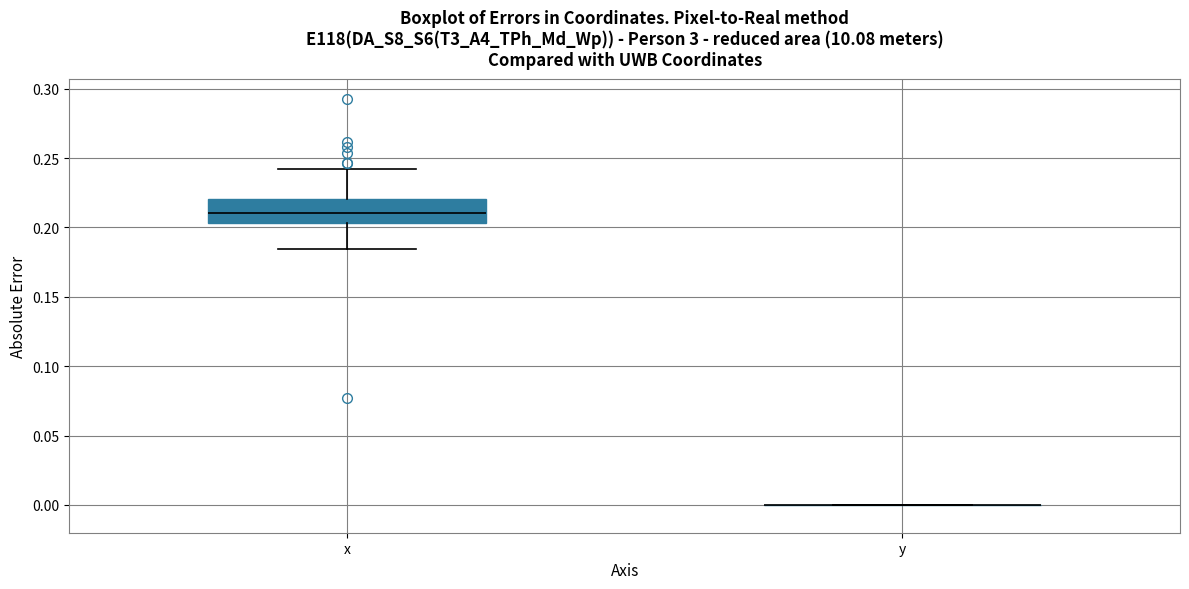

Where does the median line of the box for x sit on the y-axis? The values are not printed on the chart, so give them approximately, as read against the axis.

0.210